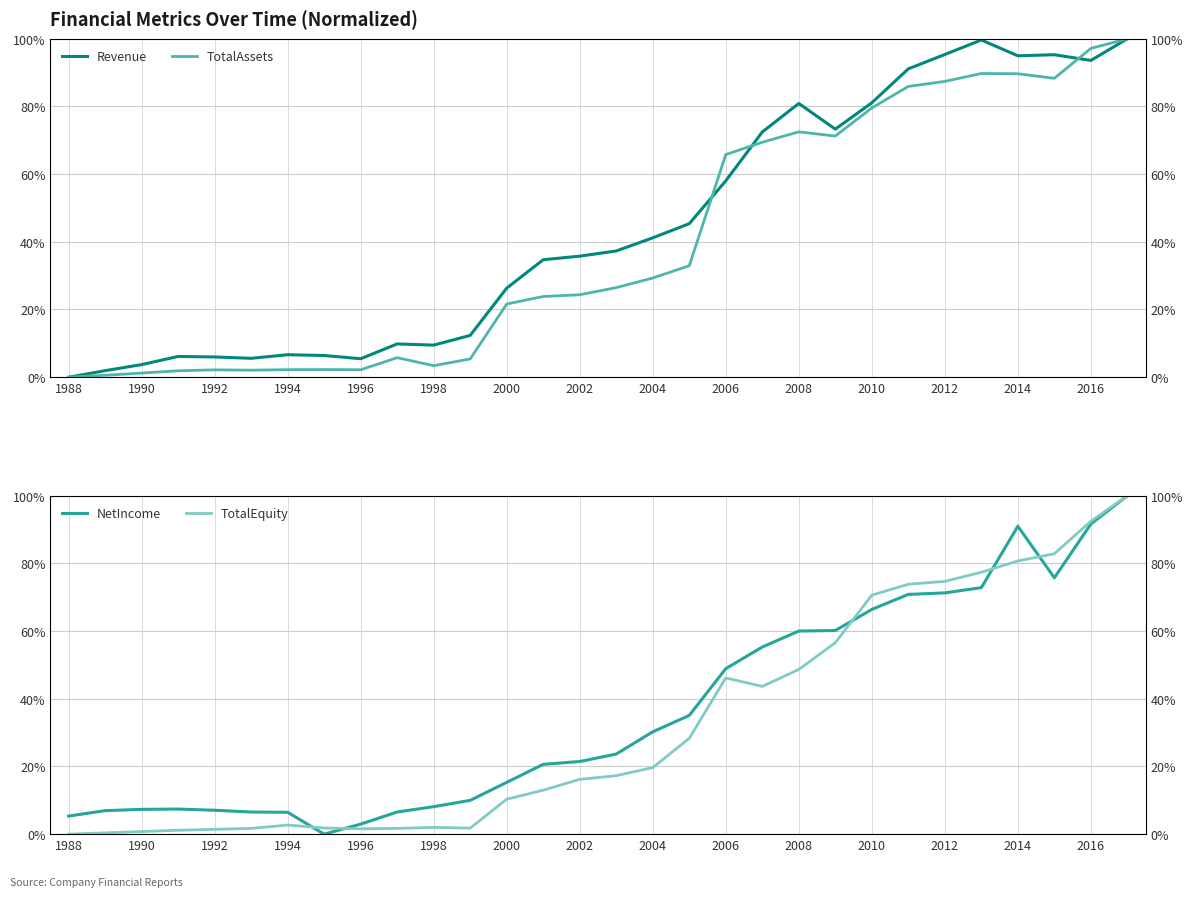

Which series has the largest range (max minus min)?

Revenue